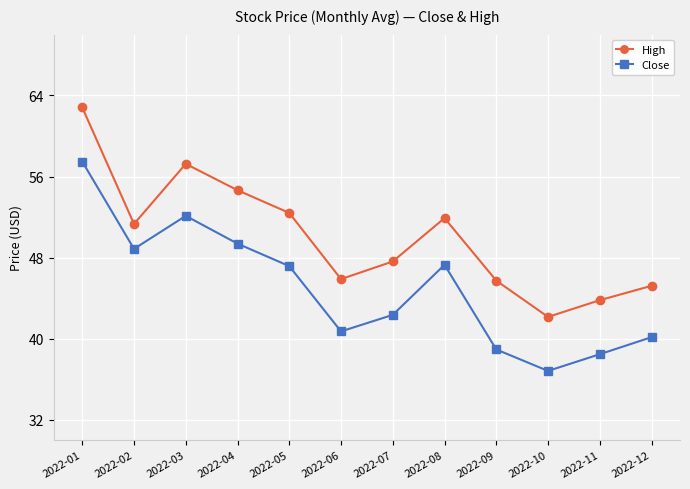

At 2022-01, list the series in order from largest to smallest.

High, Close